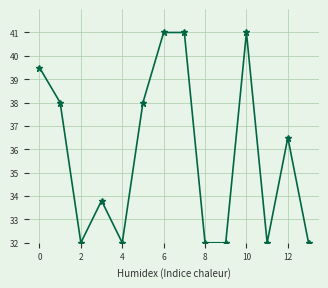

What is the average value?

35.8